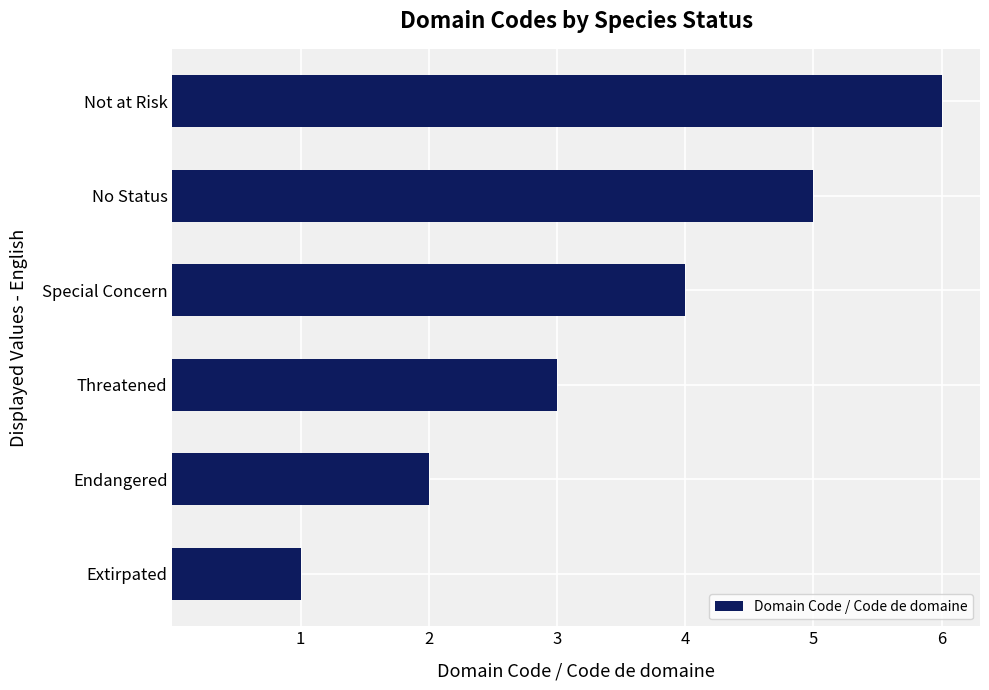

Rank the categories by value from highest to lowest.

Not at Risk, No Status, Special Concern, Threatened, Endangered, Extirpated